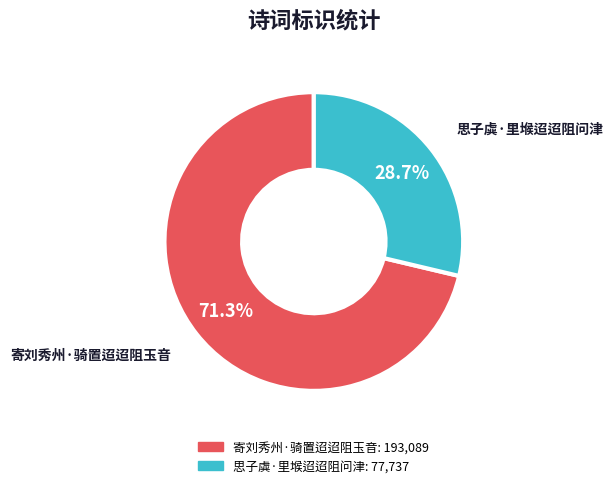

How many segments does this pie chart have?

2